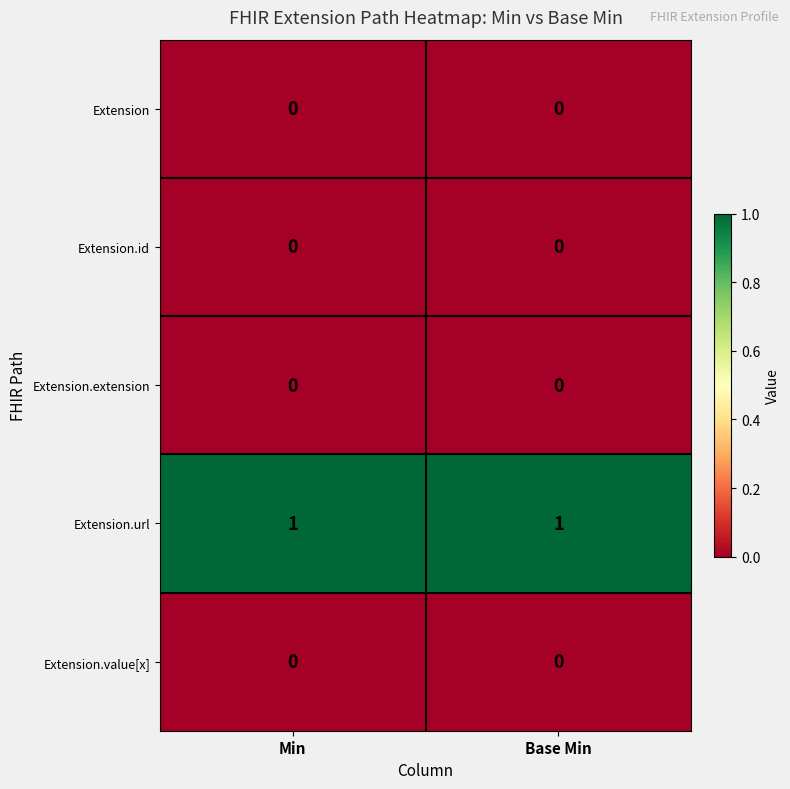

Which series has the largest total across all categories?

Extension.url